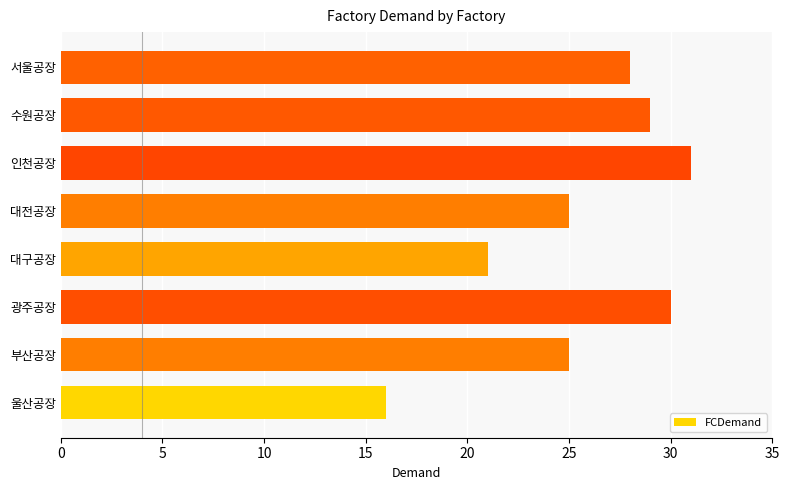

What is the difference between the maximum and minimum values?

15